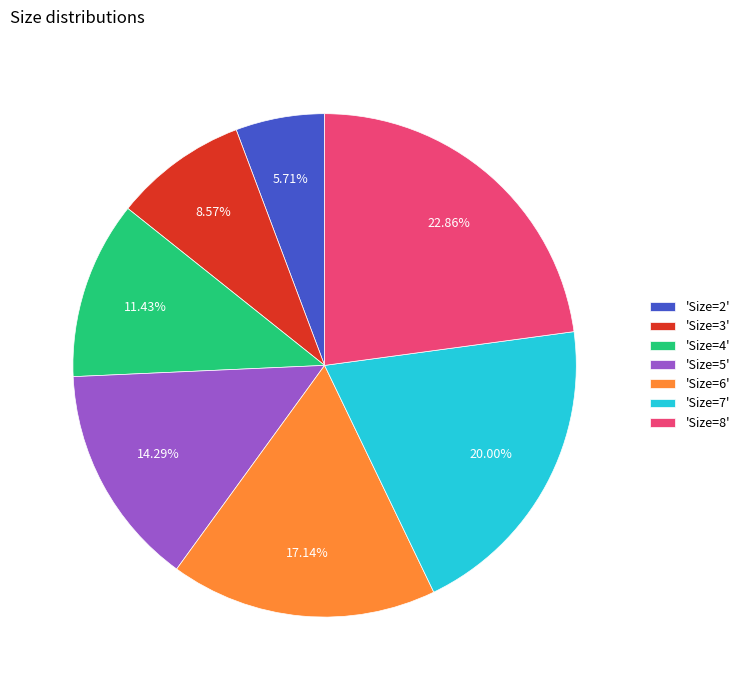

Which slice is the largest?

'Size=8'